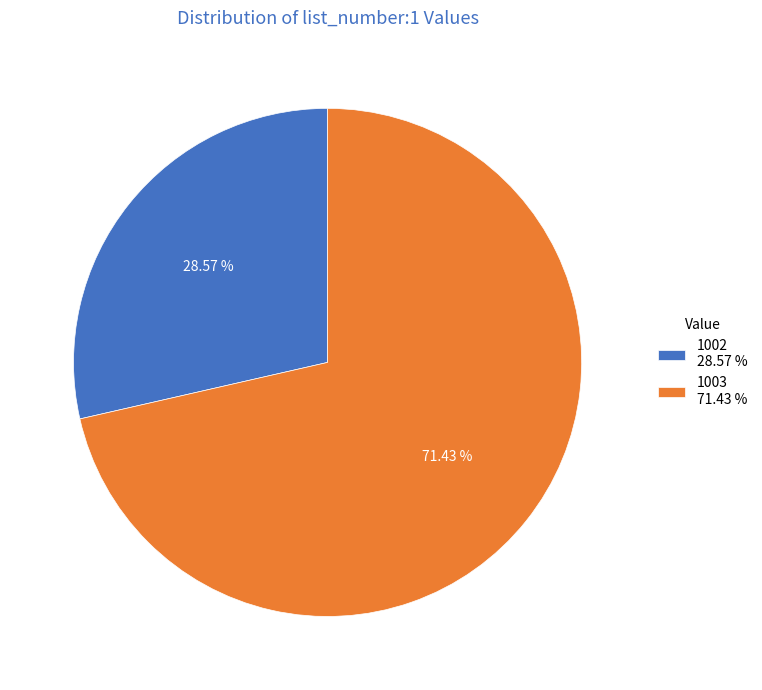

Which category accounts for the majority?

1003 71.43 %